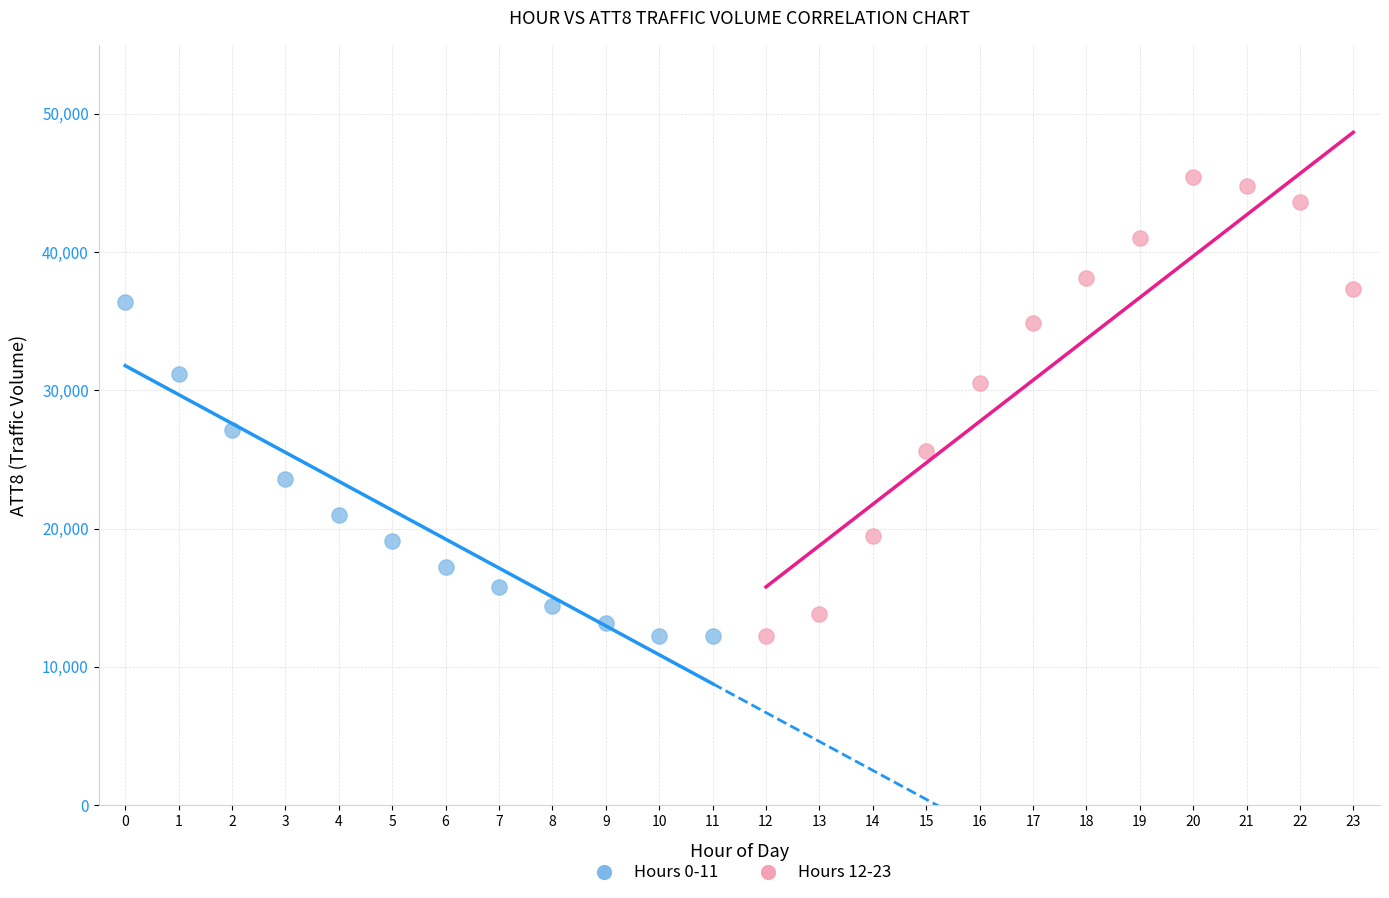

Which series contains the highest Y value?

Hours 12-23